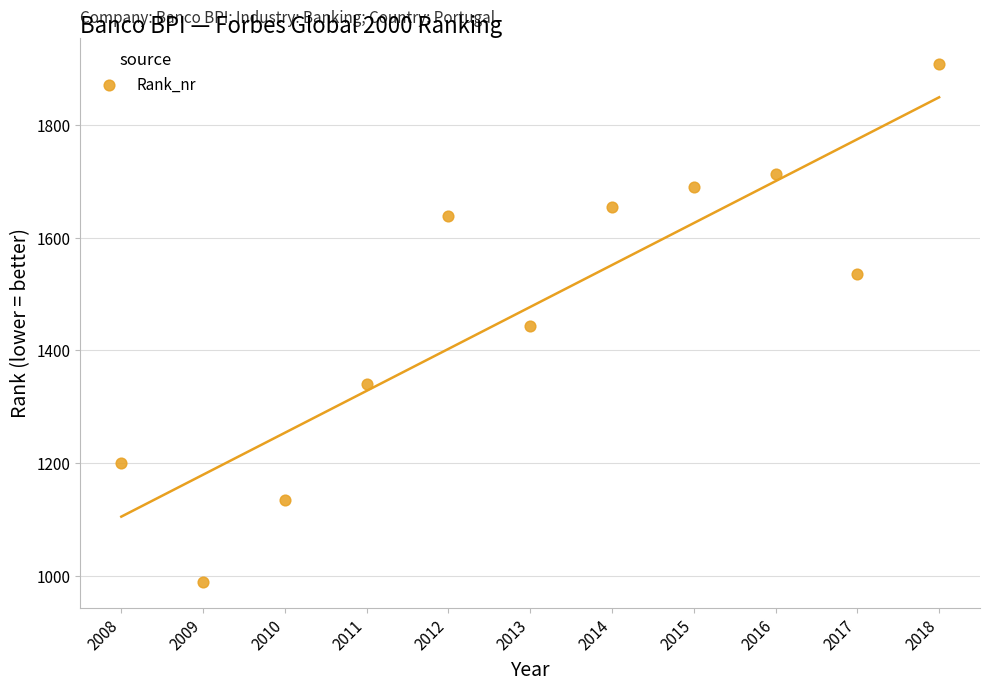

What is the range of X values (max minus min)?

10